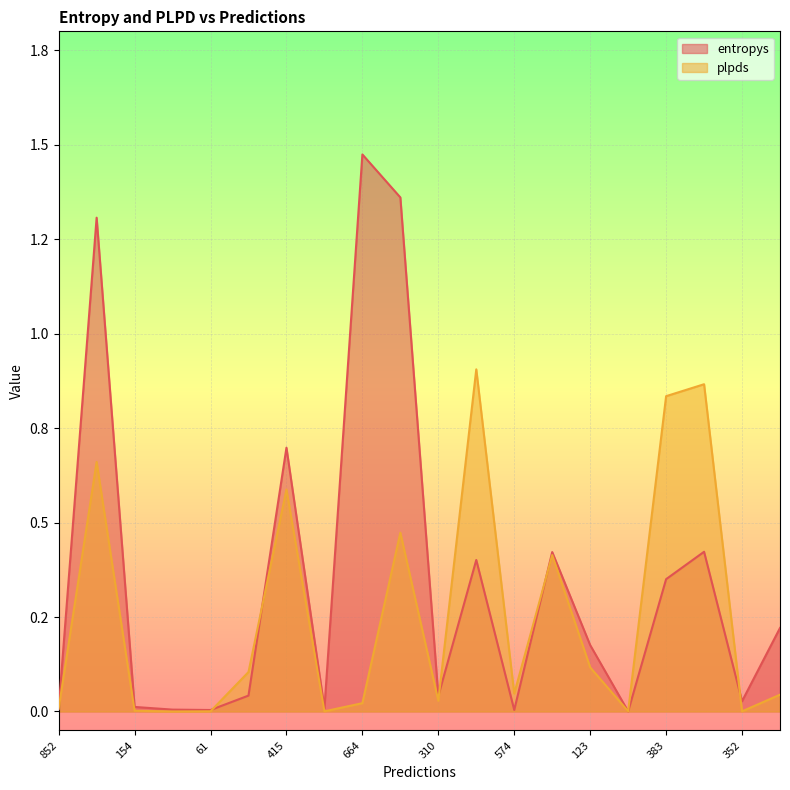

Reading left to right, list all the values displayed in this chart.

entropys: 852=0.0	817=1.3	154=0.0	286=0.0	61=0.0	580=0.0	415=0.7	14=0.0	664=1.5	44=1.4	310=0.0	302=0.4	574=0.0	485=0.4	123=0.2	135=0.0	383=0.4	663=0.4	352=0.0	689=0.2
plpds: 852=0.0	817=0.7	154=0.0	286=0.0	61=0.0	580=0.1	415=0.6	14=0.0	664=0.0	44=0.5	310=0.0	302=0.9	574=0.0	485=0.4	123=0.1	135=0.0	383=0.8	663=0.9	352=0.0	689=0.0